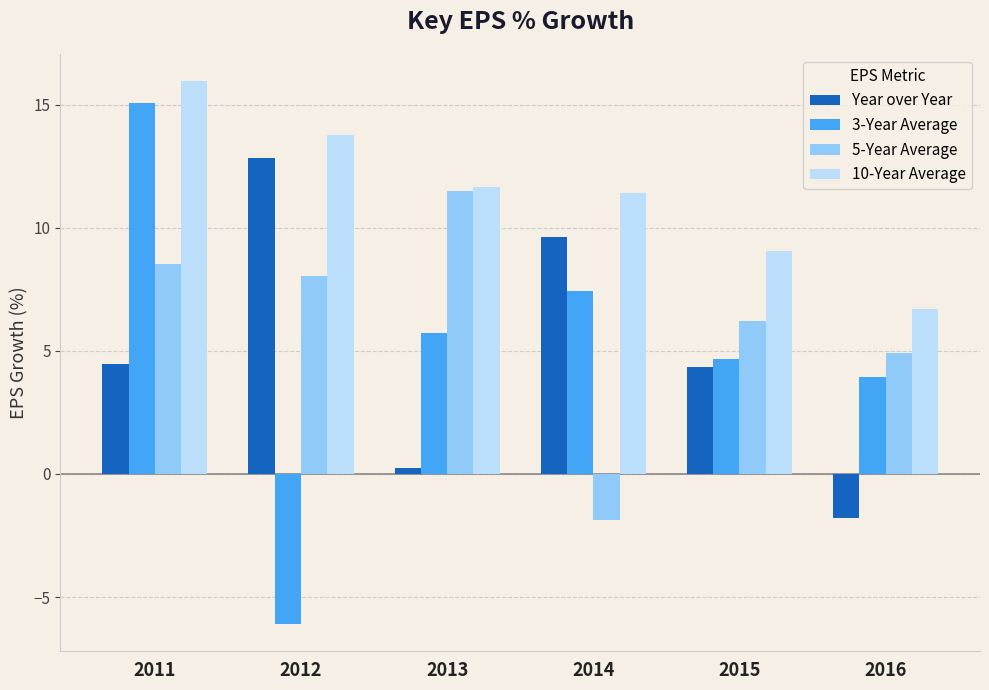

How many bars are there in total?

24